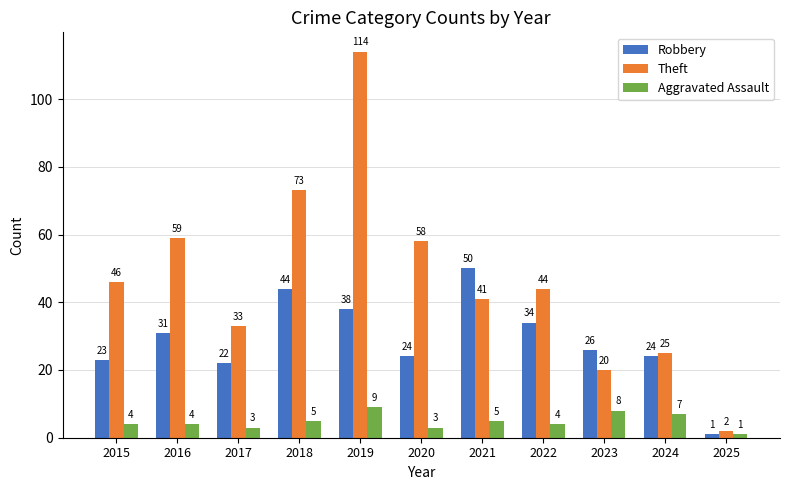

What is the value of the Theft bar at the 11th from the left?

2